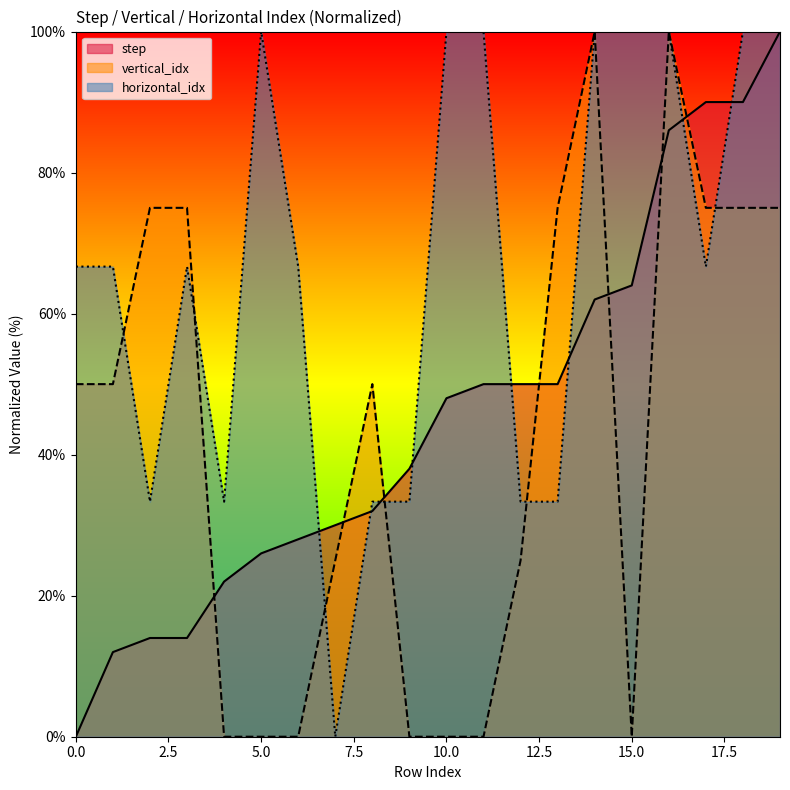

The horizontal_idx series shows 100.0 at 5. True or false?

True